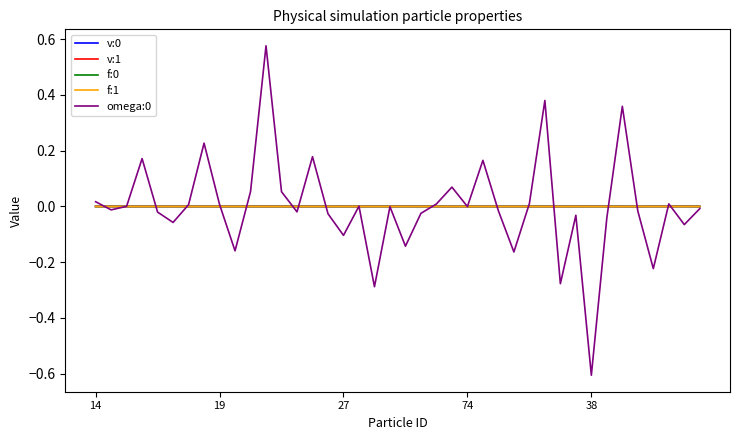

Does the chart display data point markers on the line(s)?

No